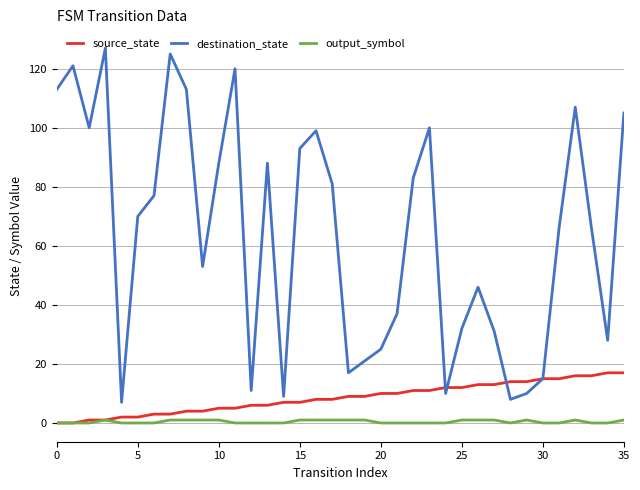

Is this an area chart (filled region under the line)?

No